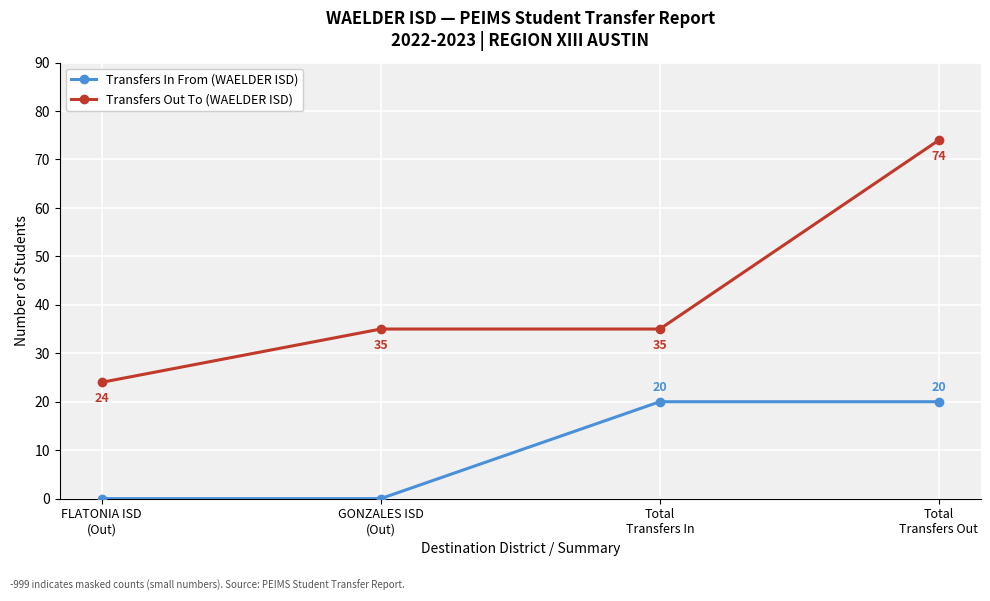

What is the highest value of the Transfers Out To (WAELDER ISD) series?

74